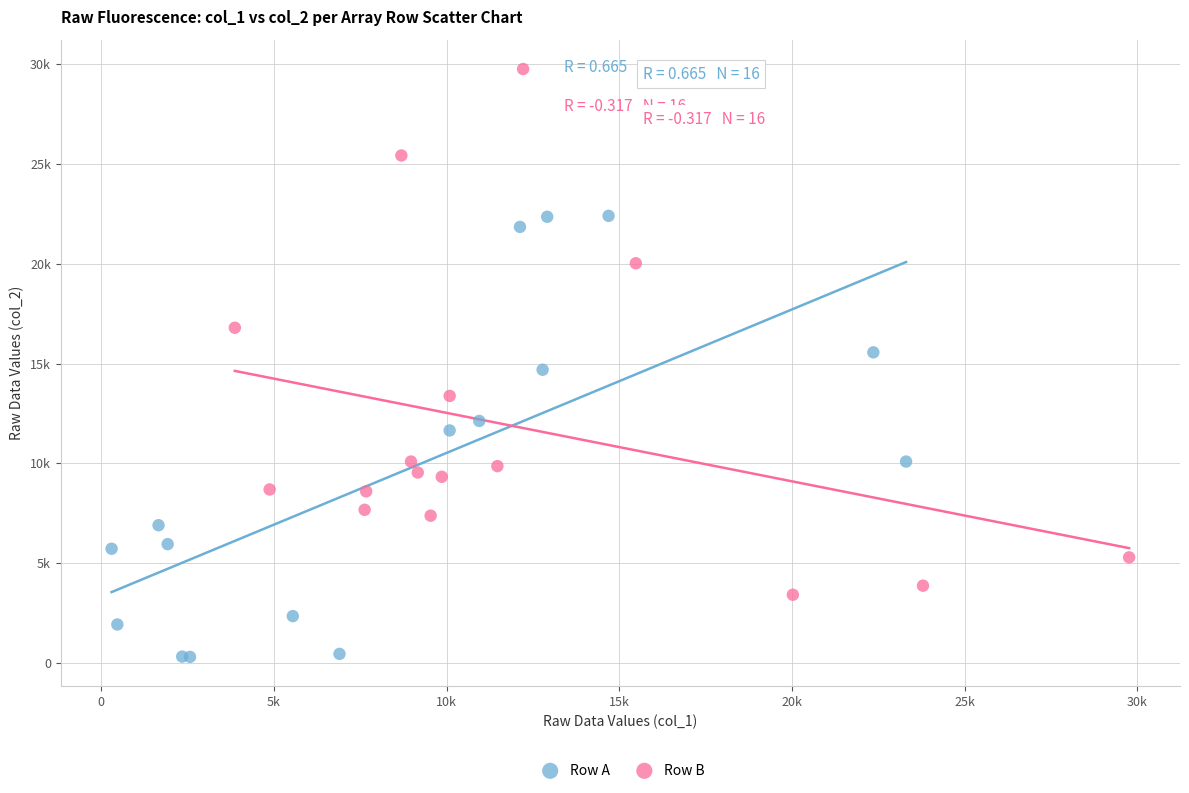

Which series has the largest Y range (max minus min)?

Row B